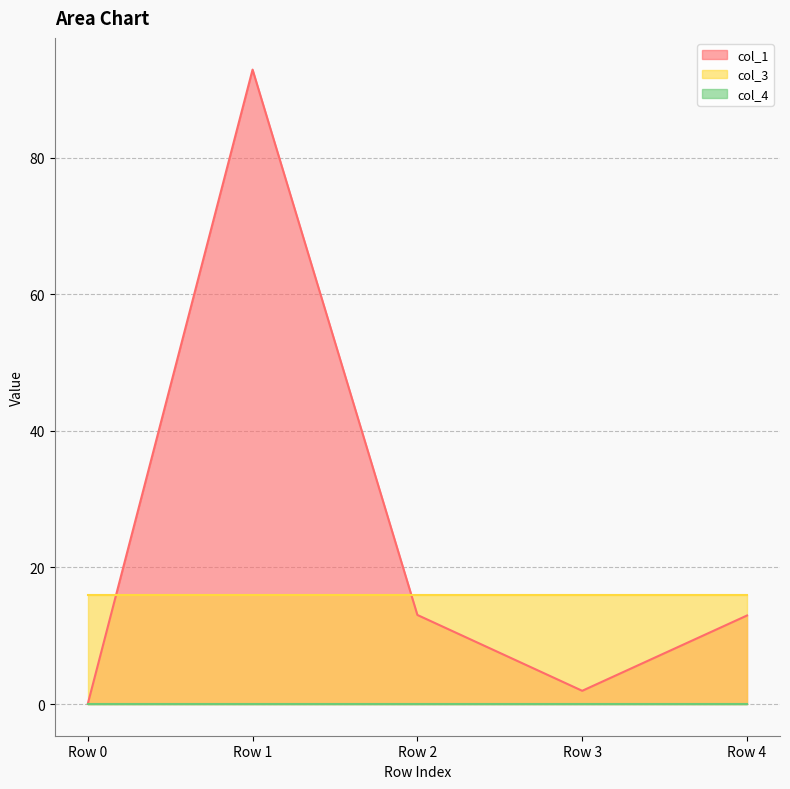

True or false: col_3 has more than 2 interior local peaks.

False